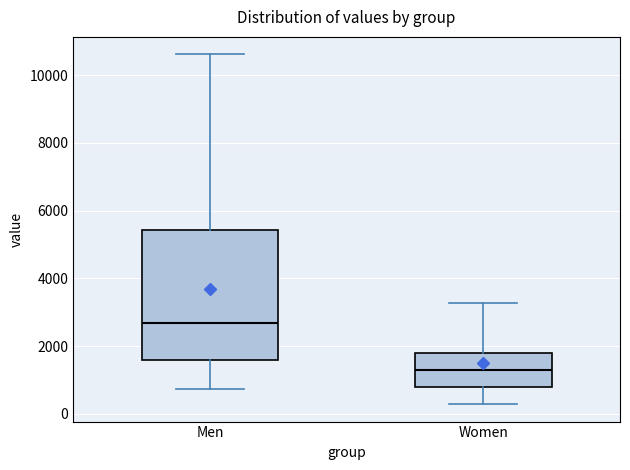

Which box is the tallest, from its lower edge to its upper edge?

Men